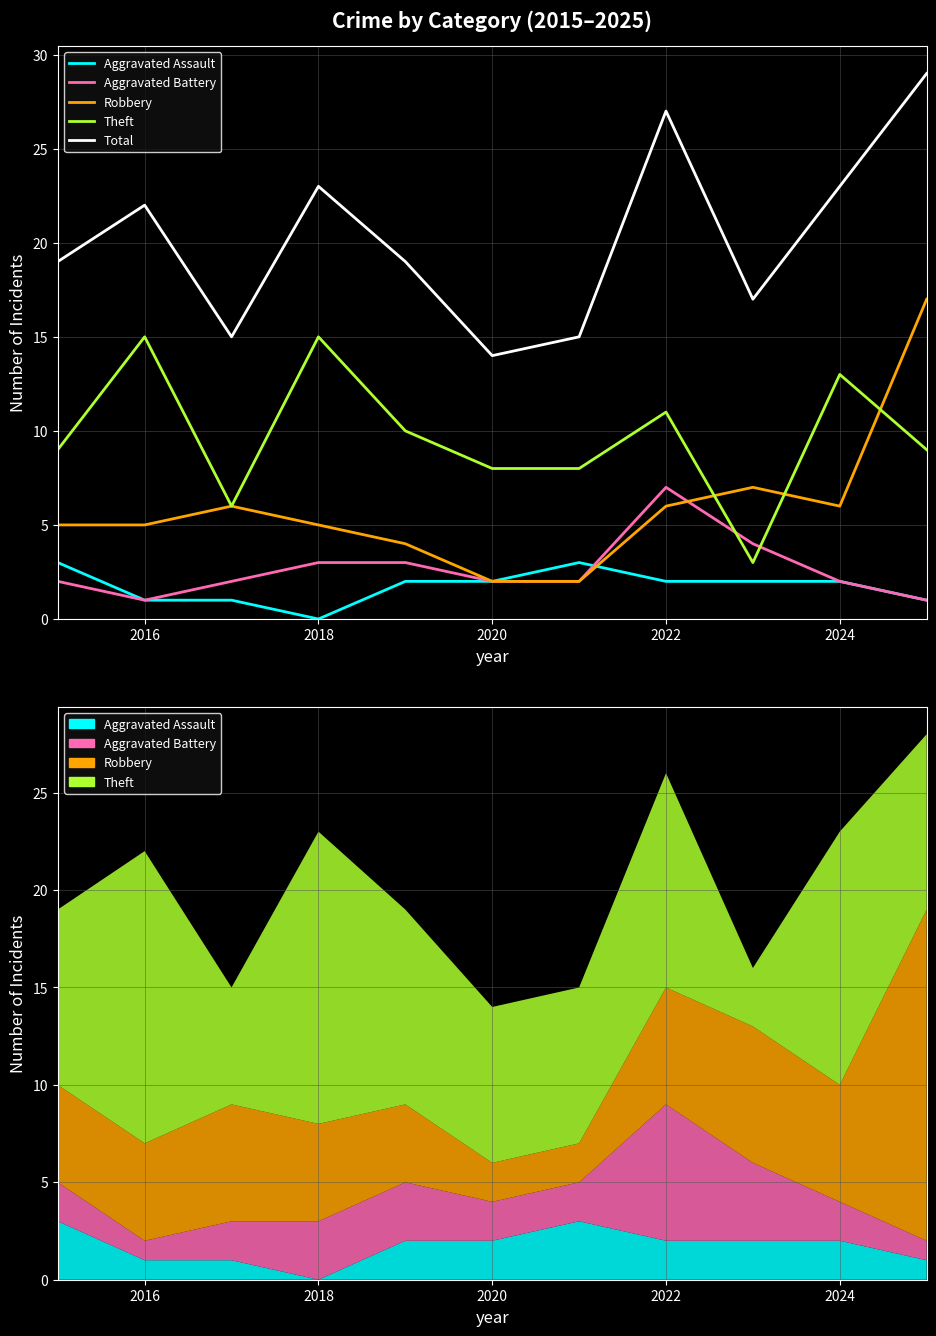

What is the sum of all Theft values?

107